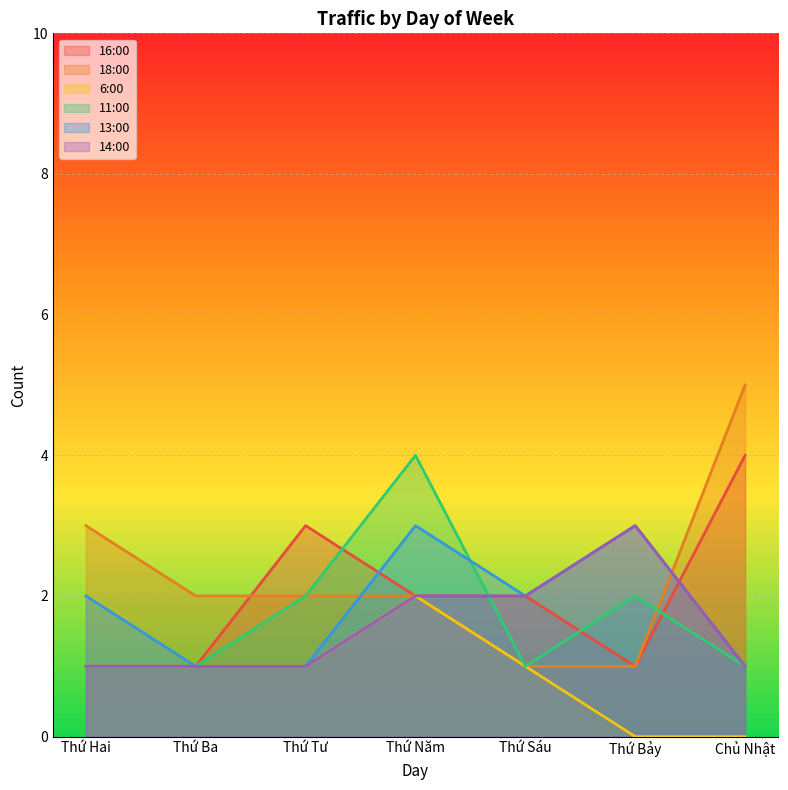

What is the difference between the maximum and second lowest values in the 13:00 series?

2